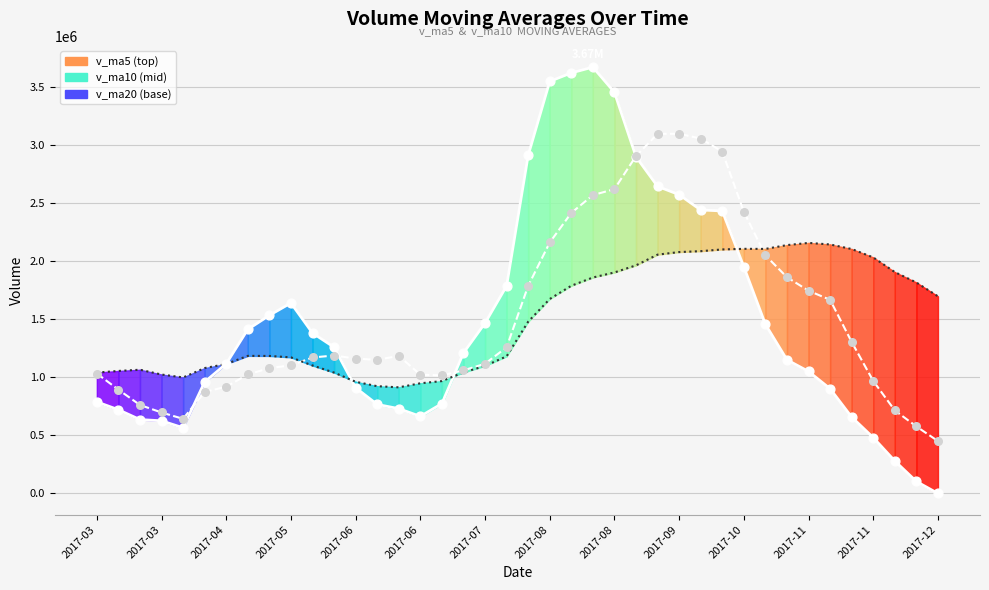

Which series reaches the minimum Y coordinate?

v_ma5